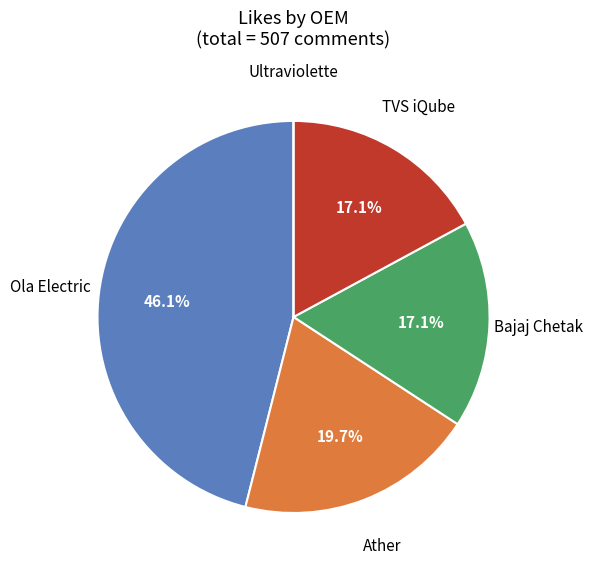

Does any single category account for the majority?

No